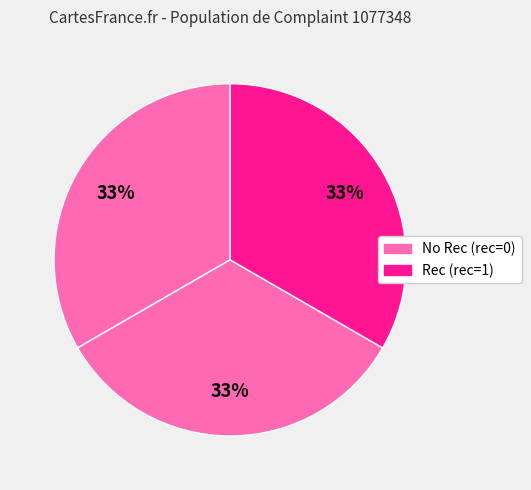

How many segments does this pie chart have?

3